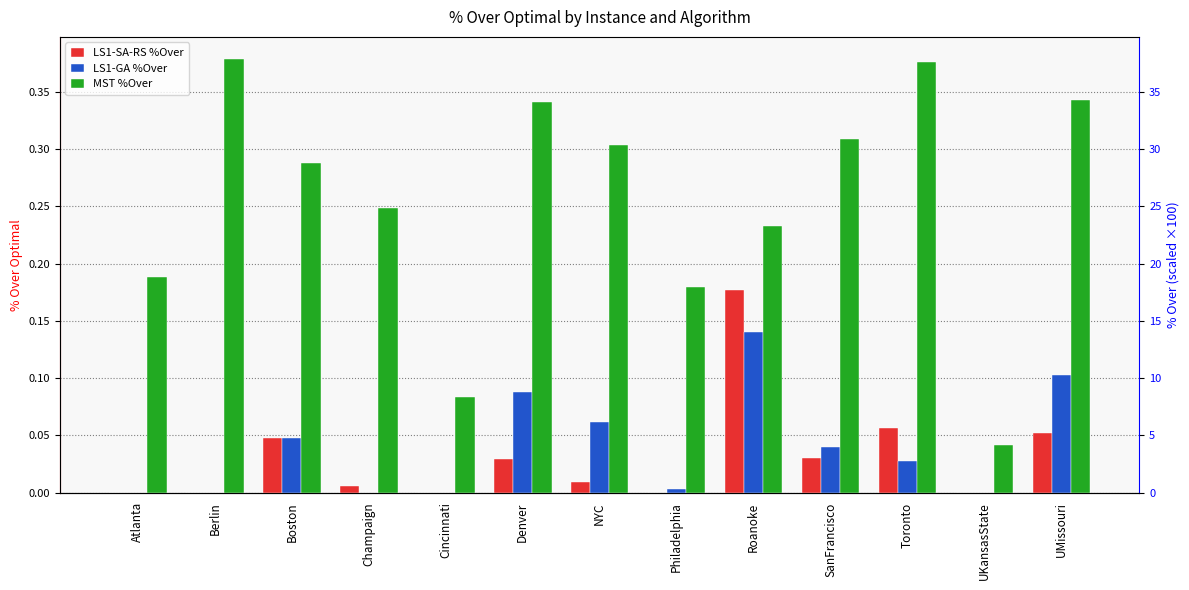

How many MST %Over values are between 0 and 1?

13